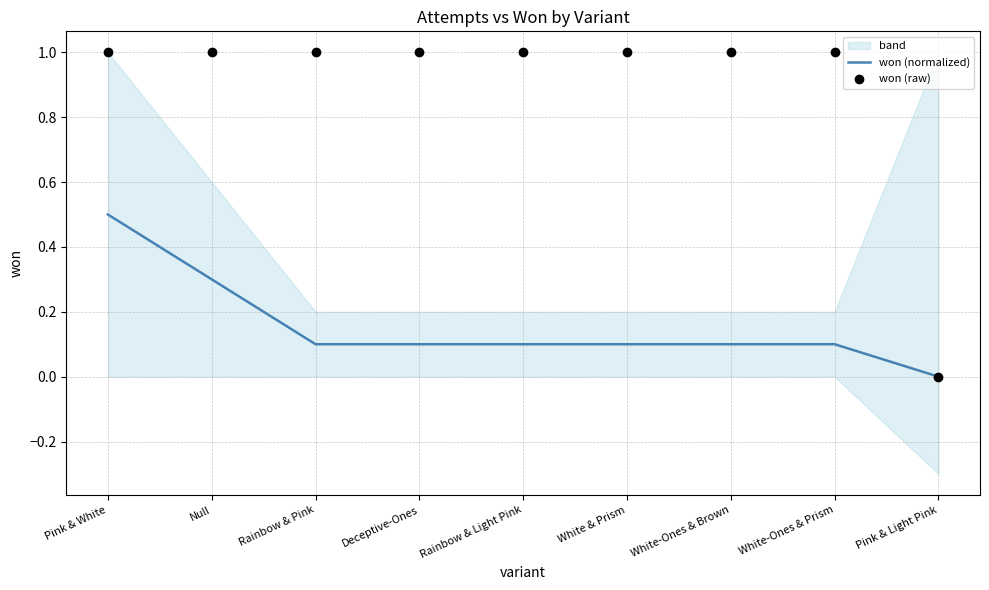

Which series has the largest total across all categories?

won (raw)